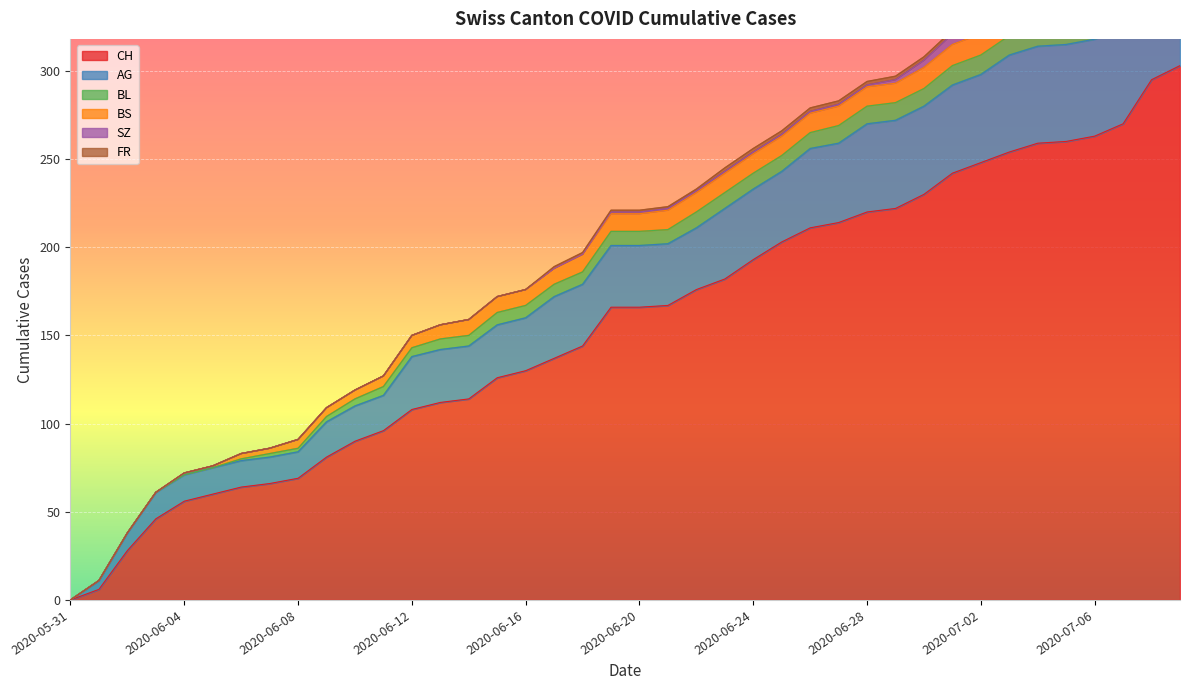

True or false: BS and CH intersect in this chart.

False